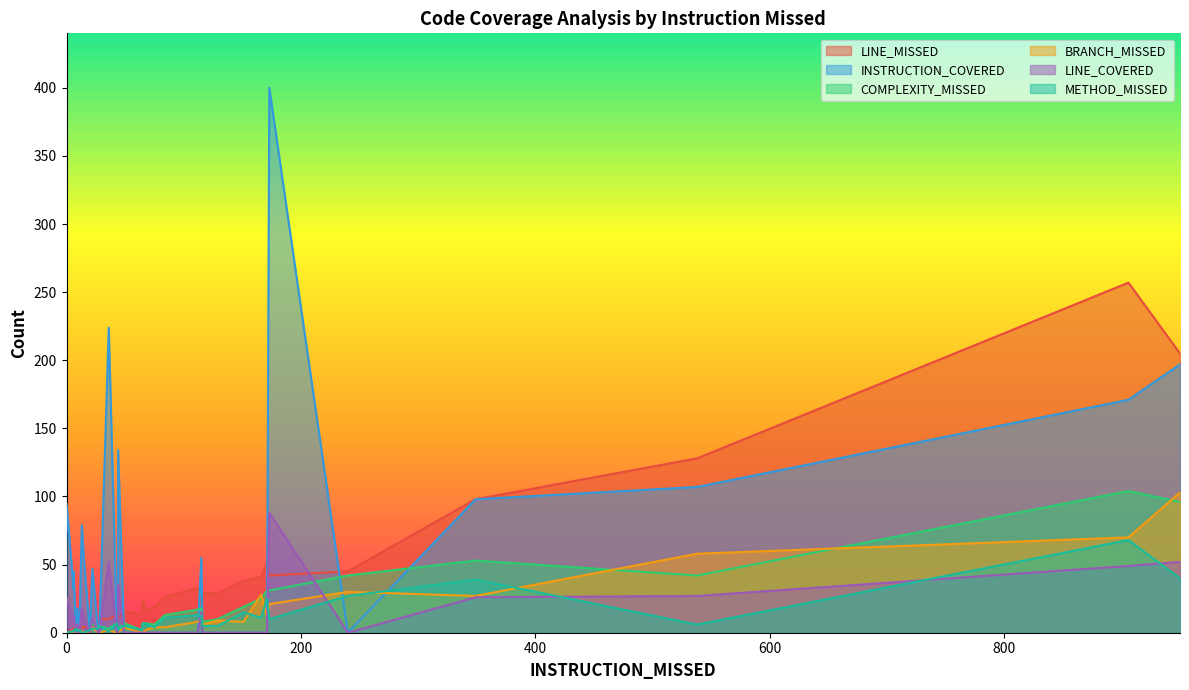

How many data points in COMPLEXITY_MISSED are less than 6?

20